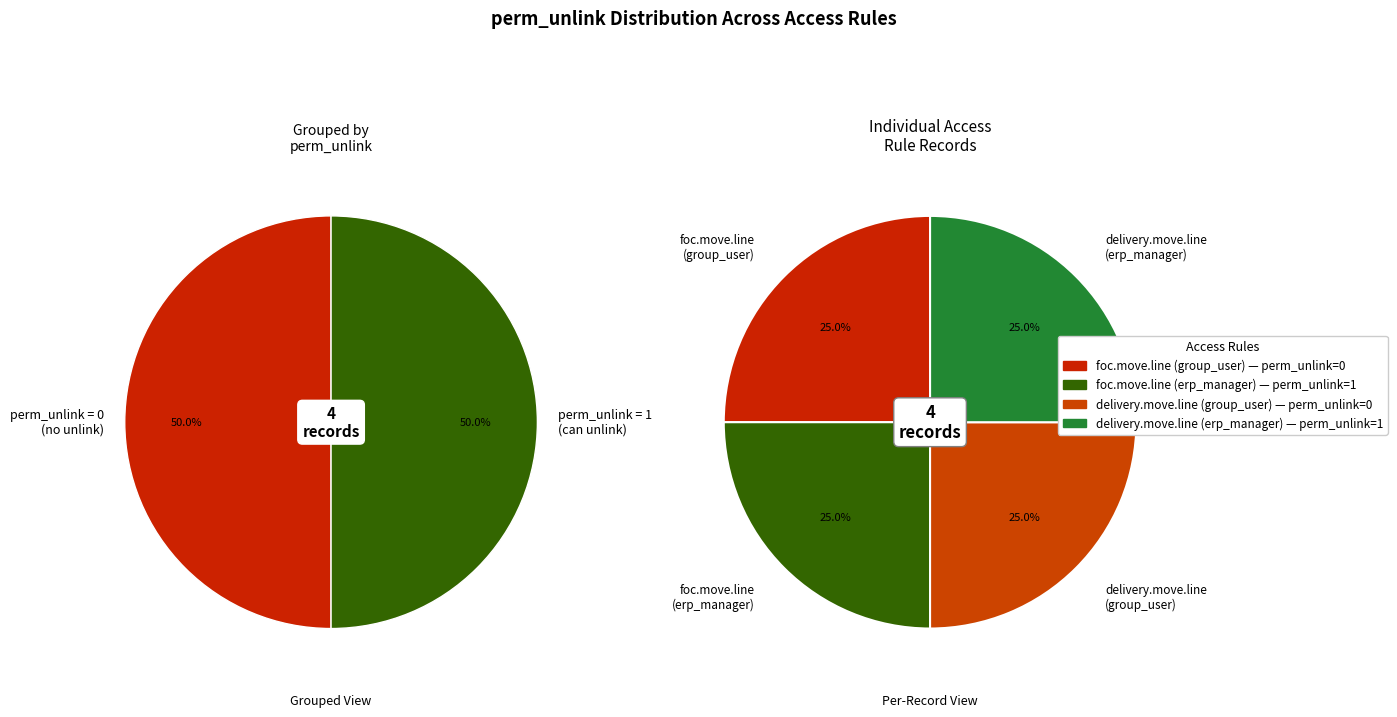

The access_delivery_move_line_manager slice represents 57% of the pie. True or false?

False